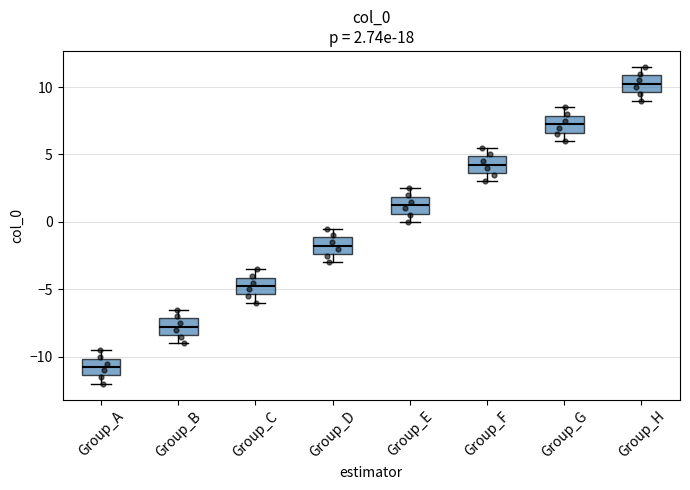

Which box has the lowest median line?

Group_A